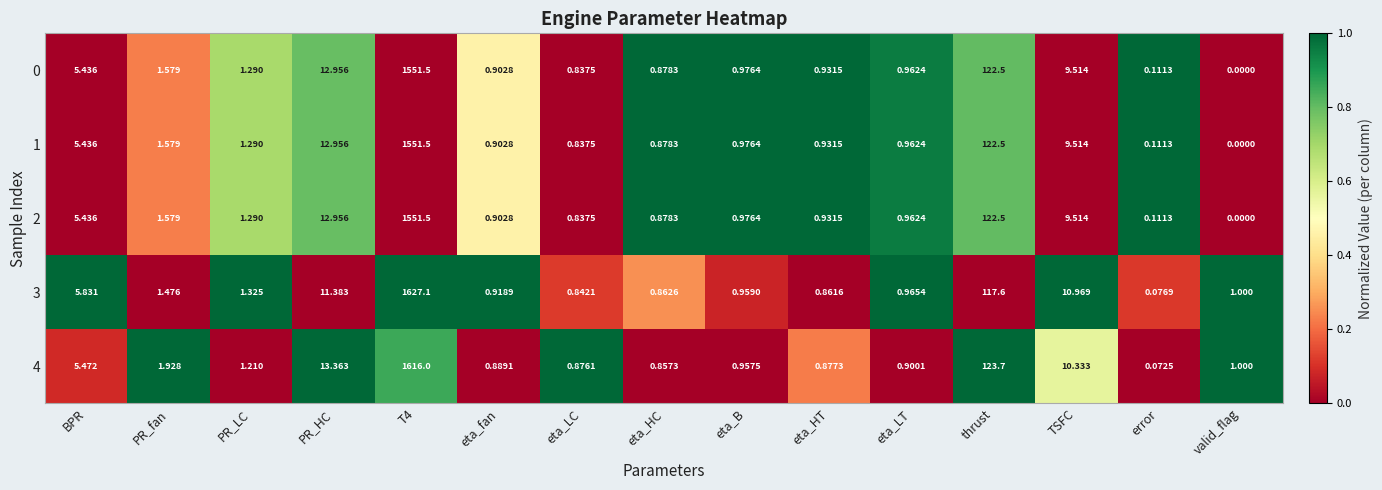

How many categories are shown in the chart?

15